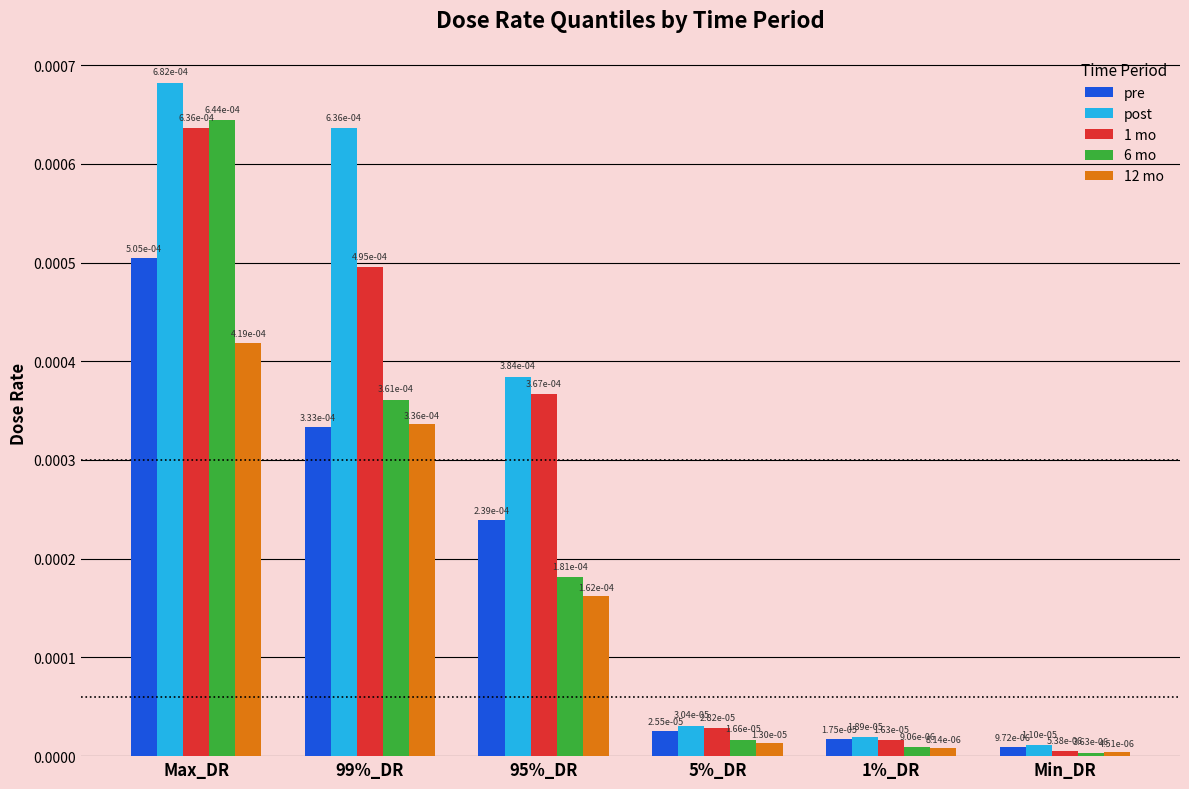

At how many categories does at least one series exceed 0?

6